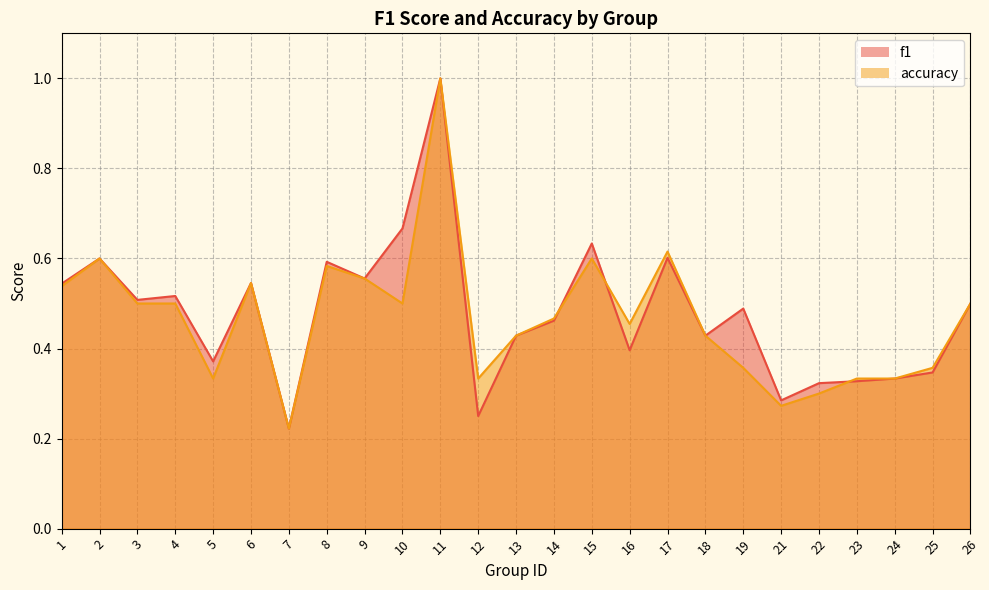

At which category does the chart reach its minimum across all series?

7